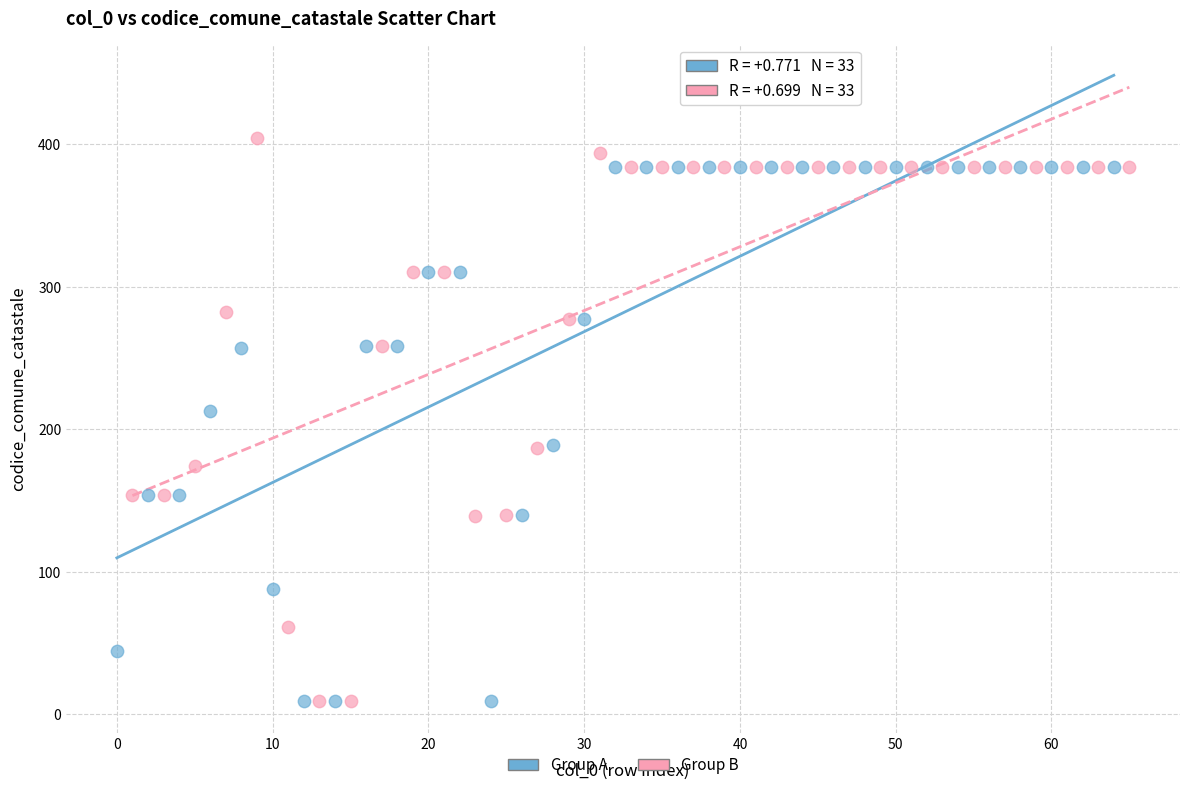

Which series reaches the maximum Y coordinate?

Group B